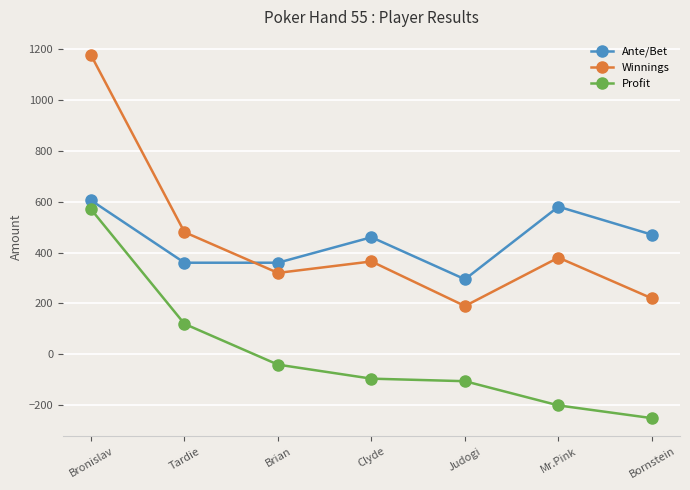

True or false: Ante/Bet has more than 2 interior local peaks.

False